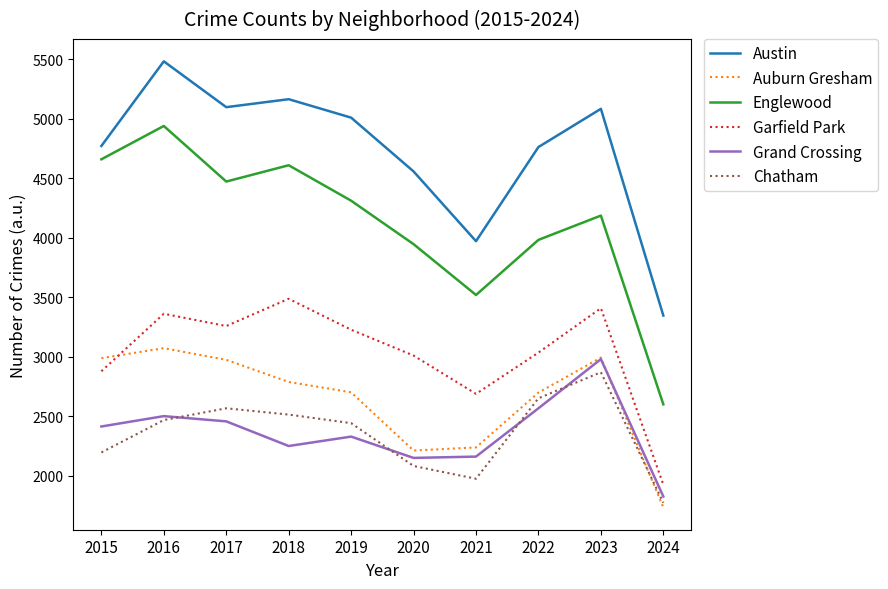

The Englewood series shows 4185 at 2023. True or false?

True